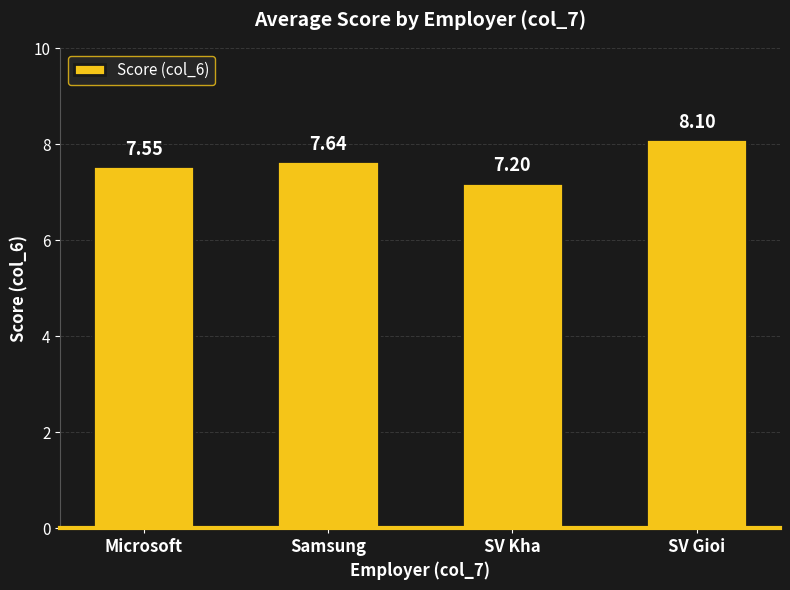

At which label is the value closest to 7?

SV Kha